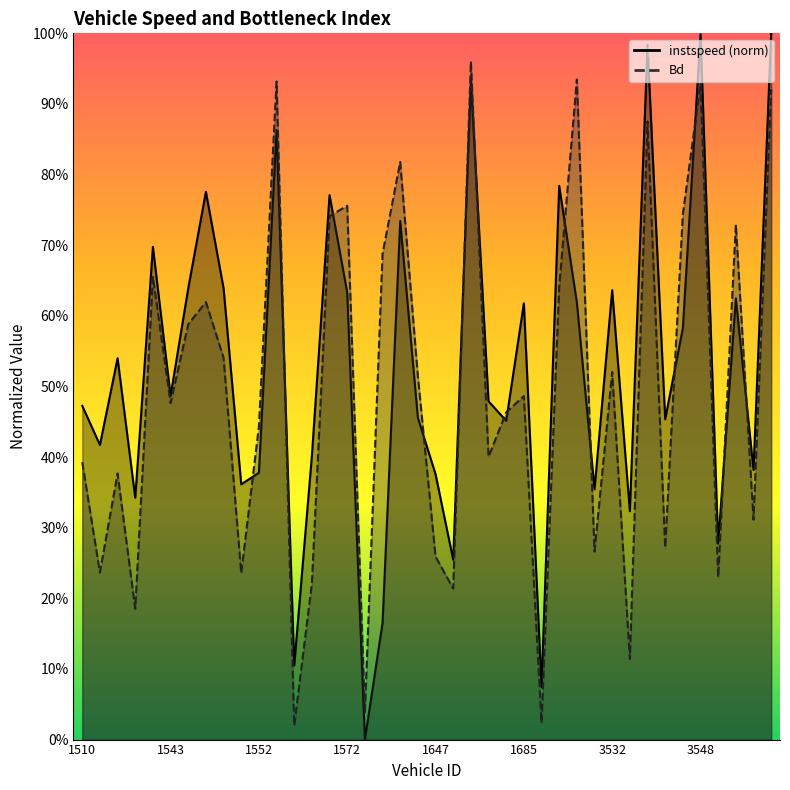

What are all the series names shown in the legend?

instspeed, Bd